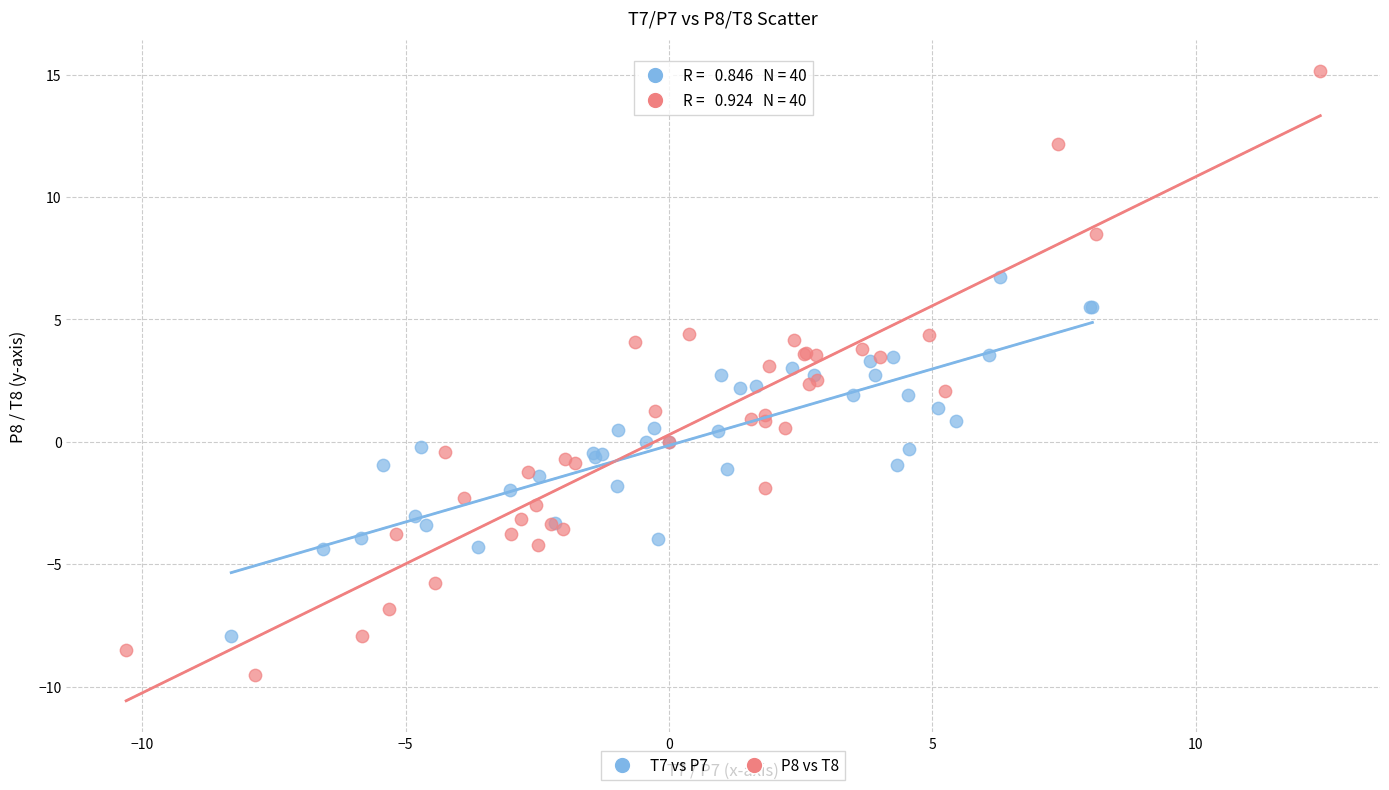

Which series contains the lowest Y value?

P8 vs T8